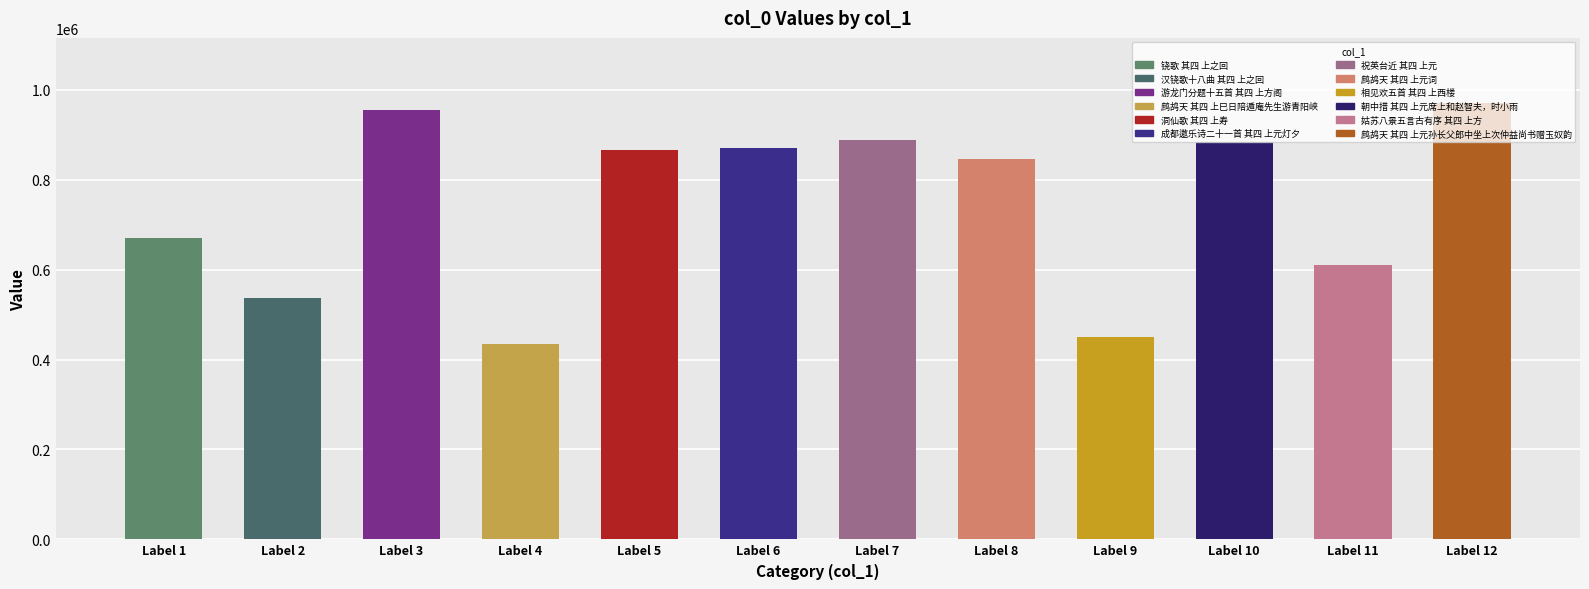

How many data points does each series have?

12